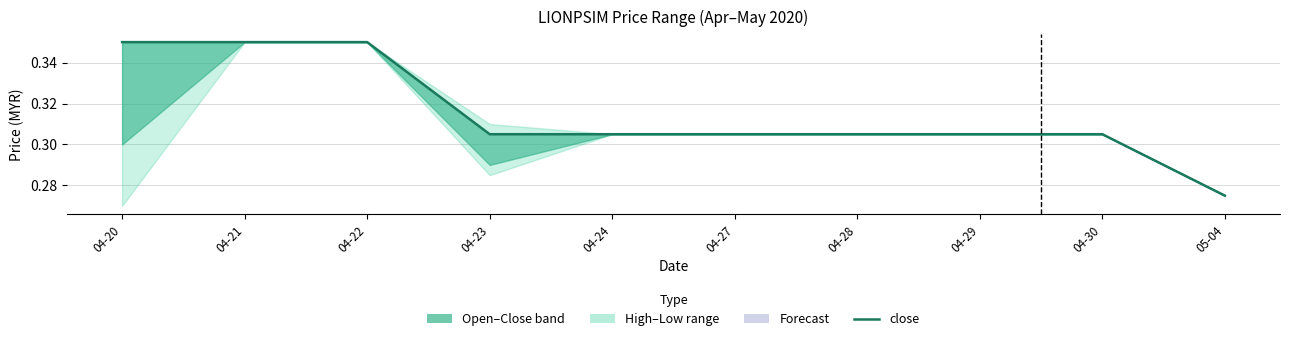

What is the label of the 1st point from the left?

04-20